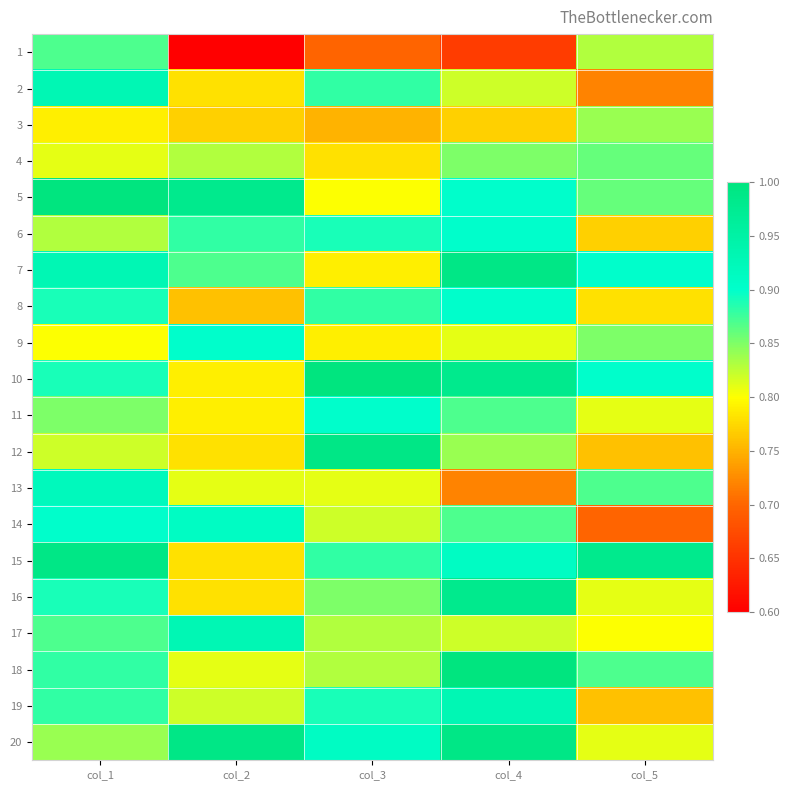

Rank the series at col_5 from lowest to highest value.

14, 2, 12, 19, 6, 8, 17, 11, 16, 20, 1, 3, 9, 4, 5, 13, 18, 7, 10, 15